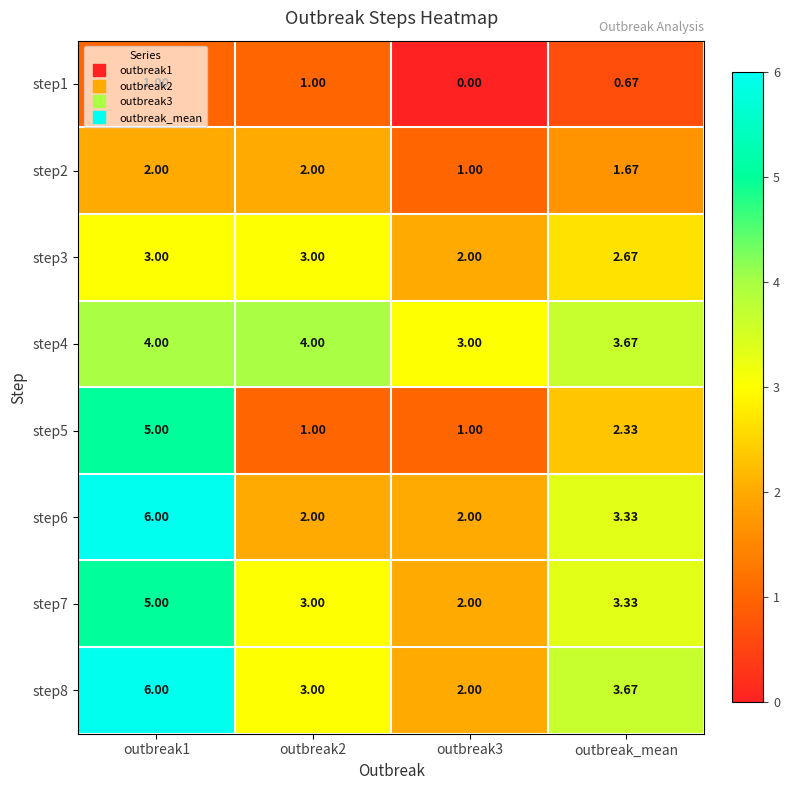

What is the difference between the highest and lowest values at outbreak2?

3.0